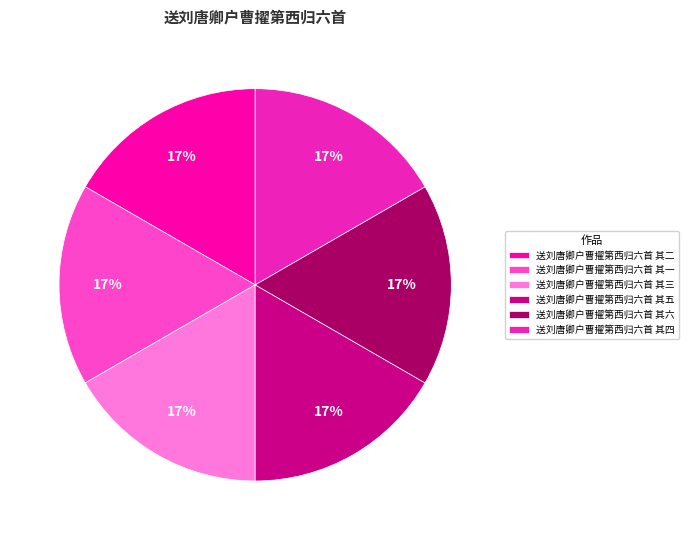

To the nearest percent, what is the average slice percentage?

17%